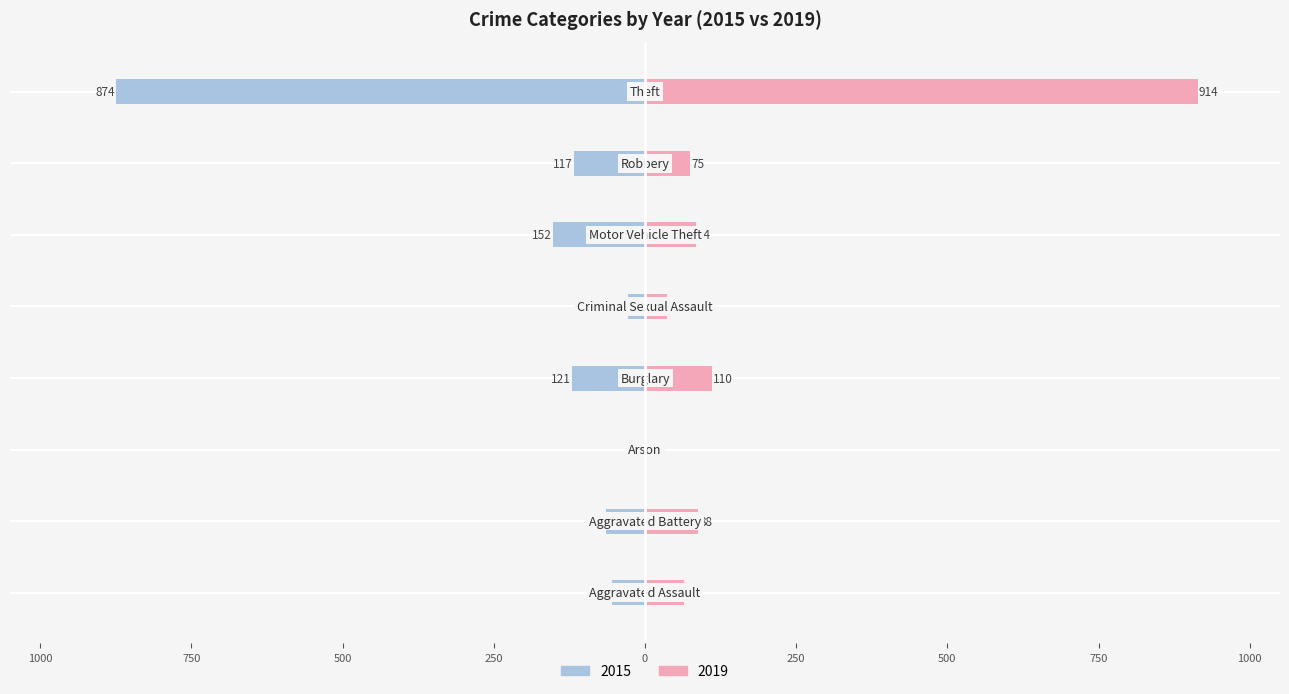

Read the 2015 value at Aggravated Battery.

-64